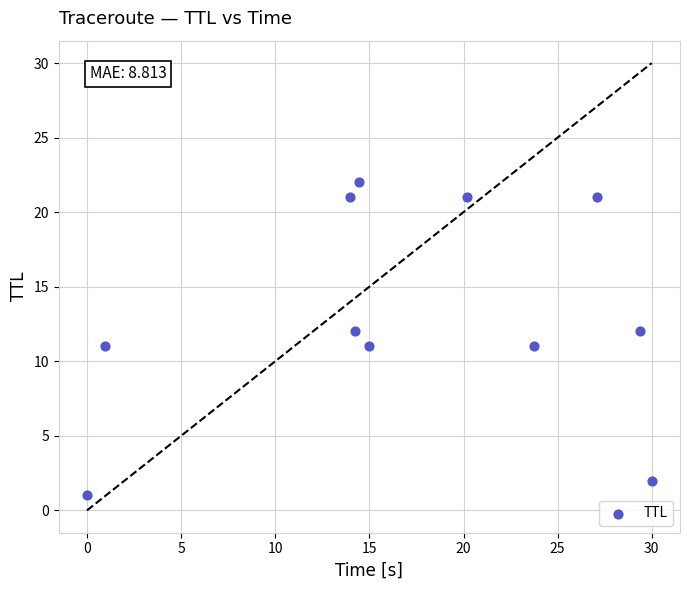

What is the range of Y values (max minus min)?

21